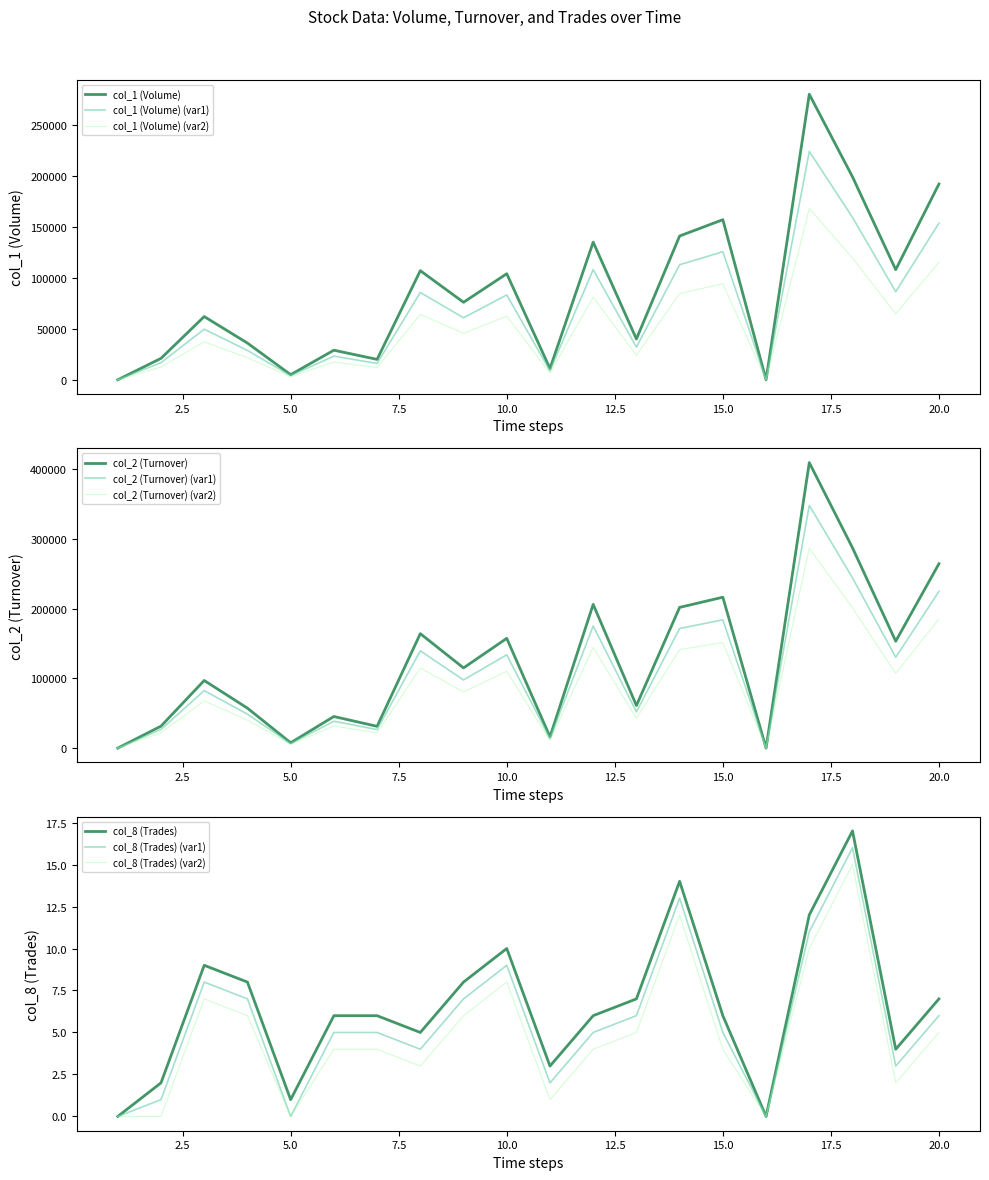

True or false: col_8 (Trades) and col_2 (Turnover) intersect in this chart.

False